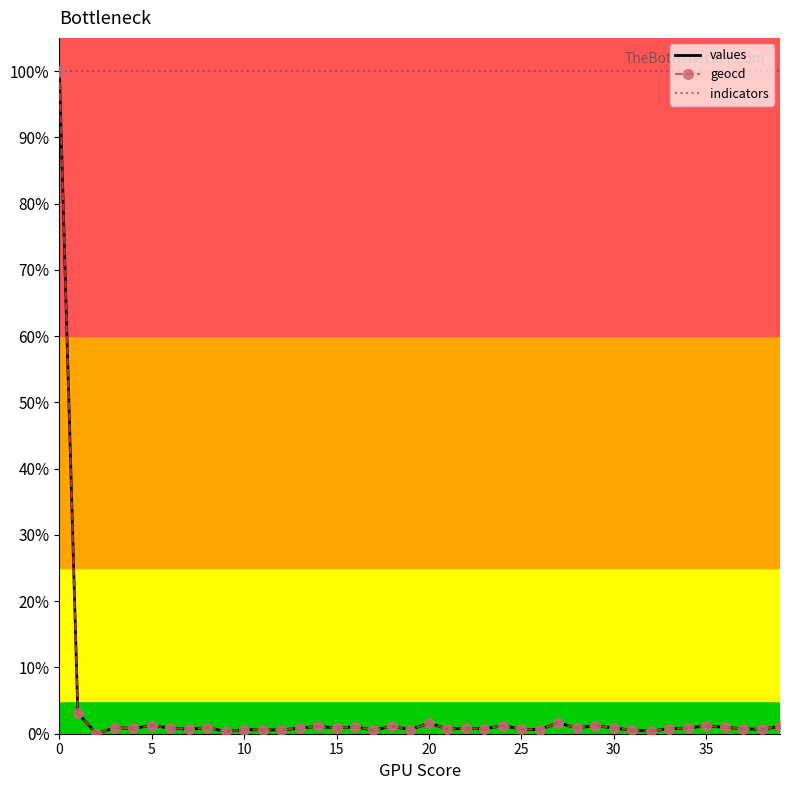

What is the greatest value displayed?

100.0